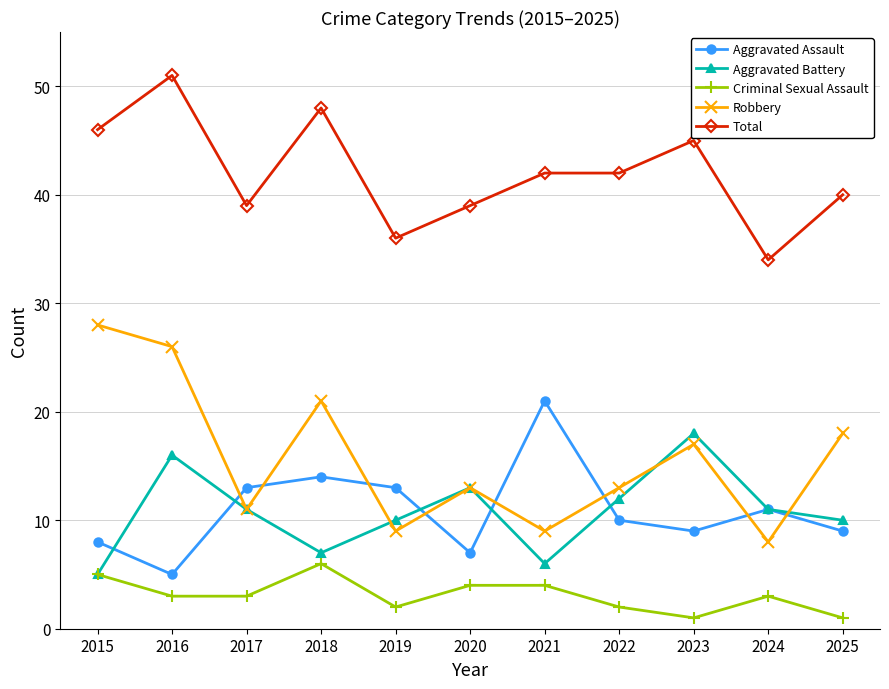

Which category has the highest value in the Aggravated Battery series?

2023